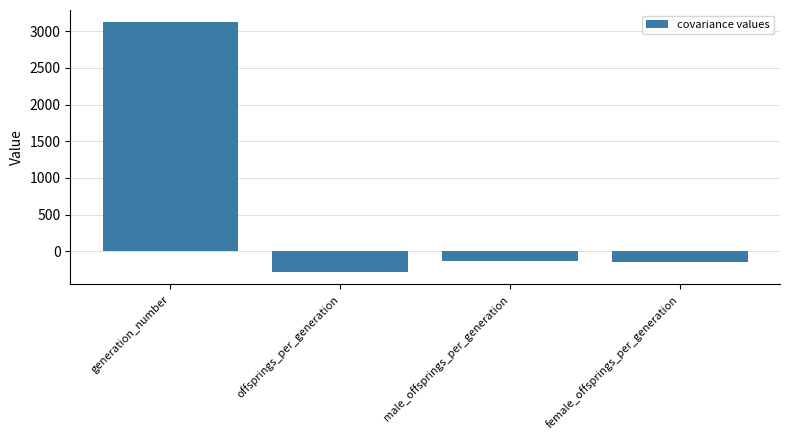

Read the value at male_offsprings_per_generation.

-136.9